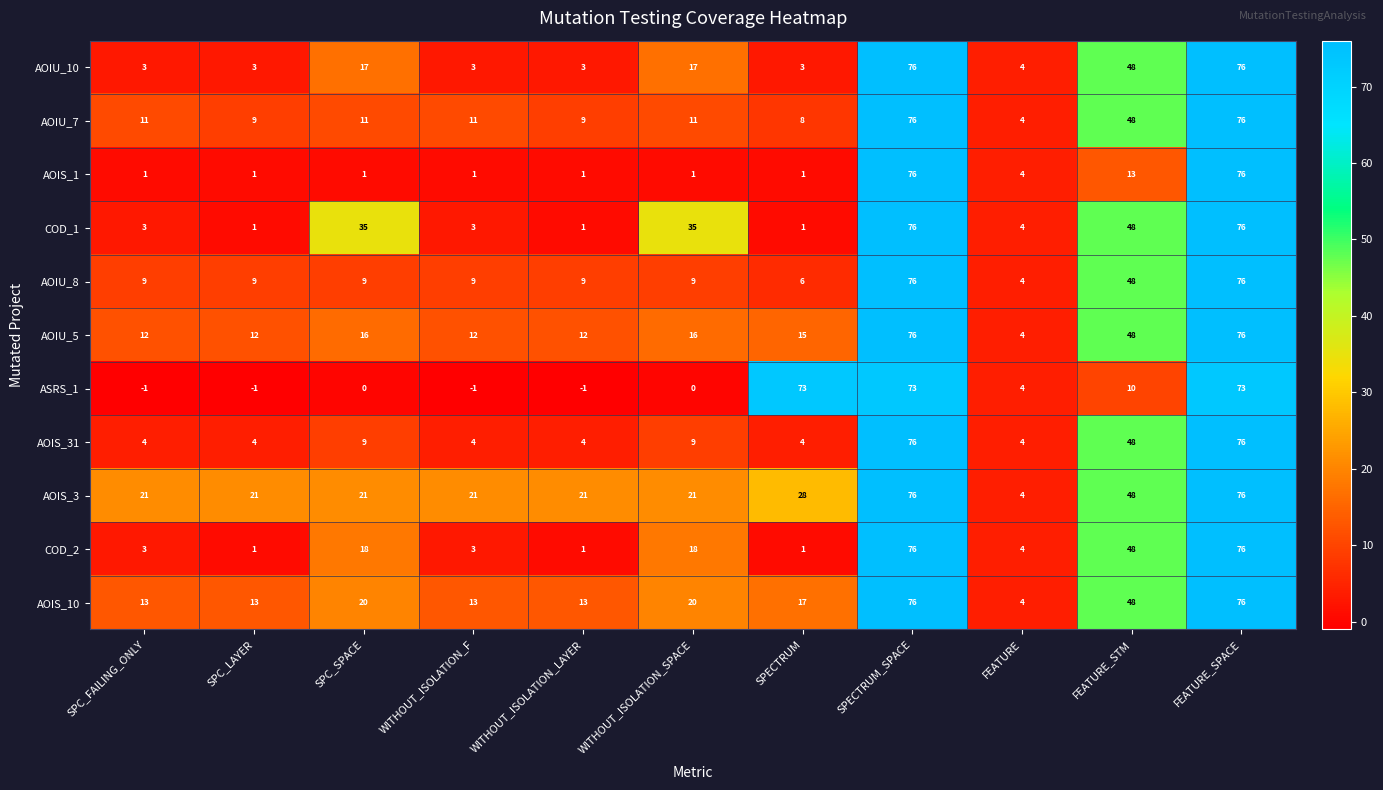

At how many categories does at least one series exceed 60?

3